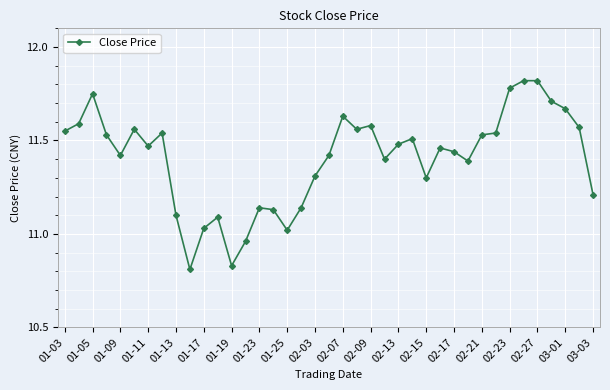

True or false: the data has more than 1 interior local peaks.

True